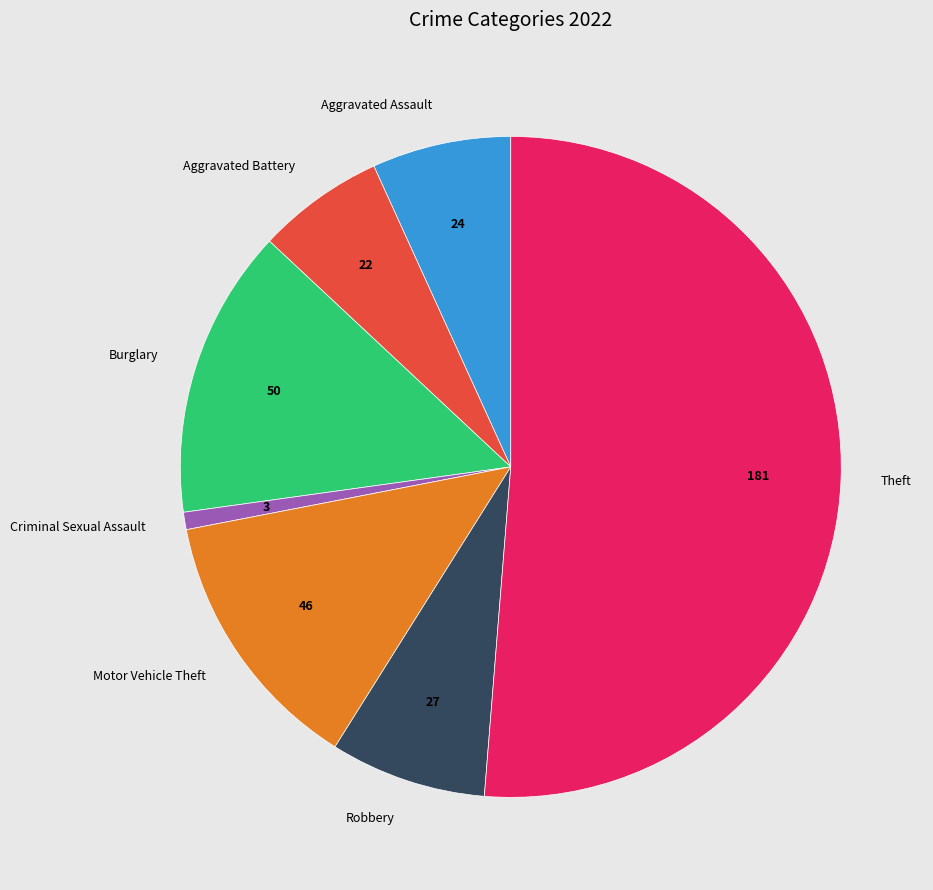

Is there a majority slice in this chart?

Yes